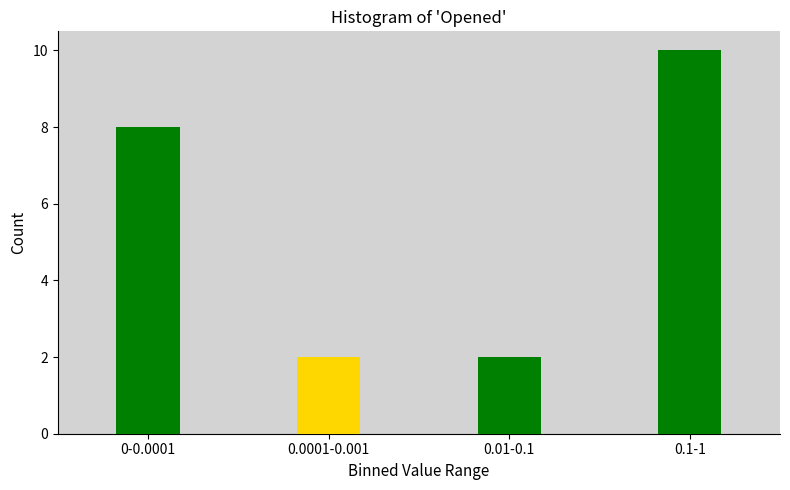

Reading left to right, list all the values displayed in this chart.

8	2	2	10